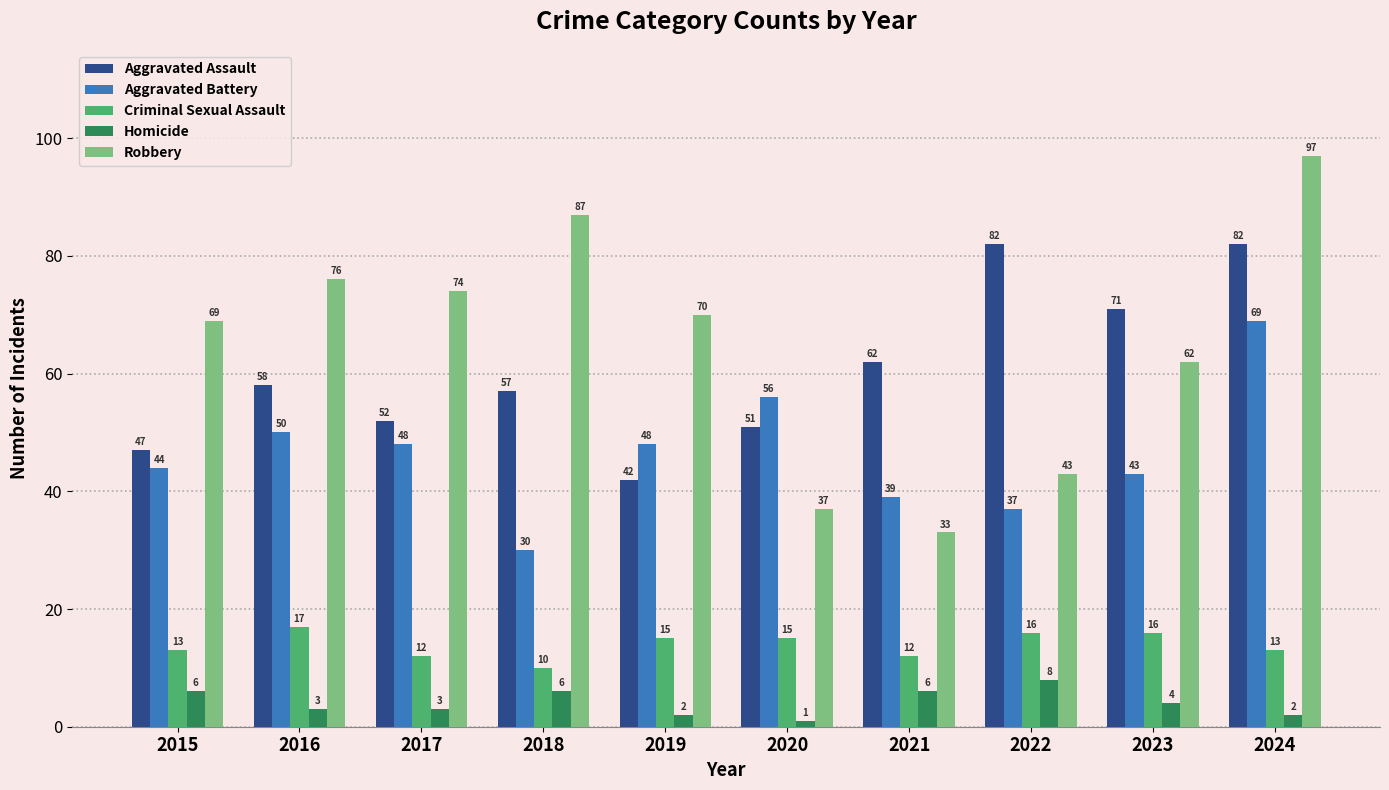

What is the difference between the highest and lowest values at 2021?

56